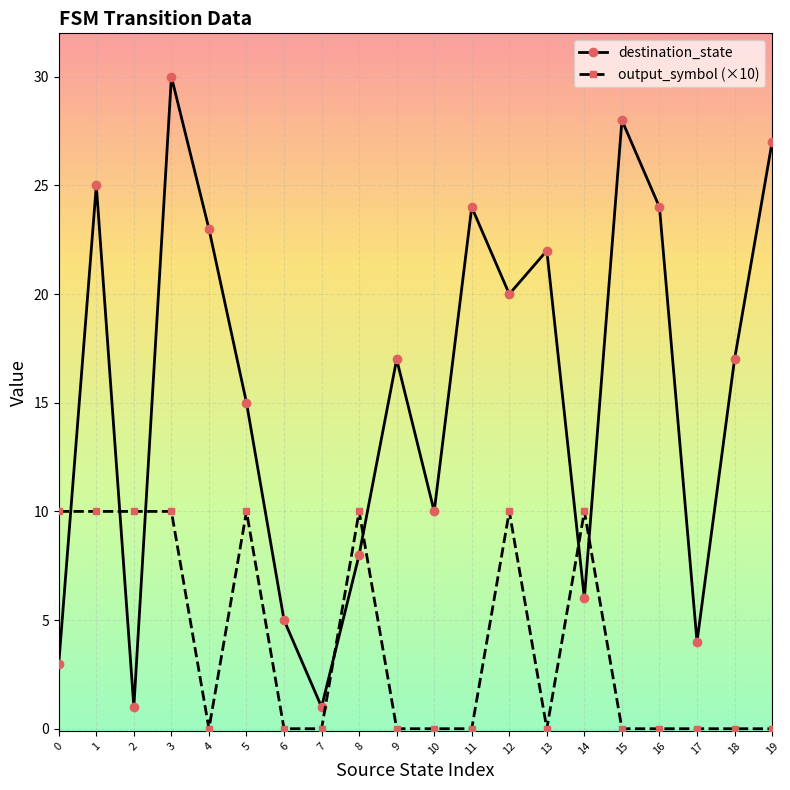

Is it true that destination_state equals 8 at 8?

True